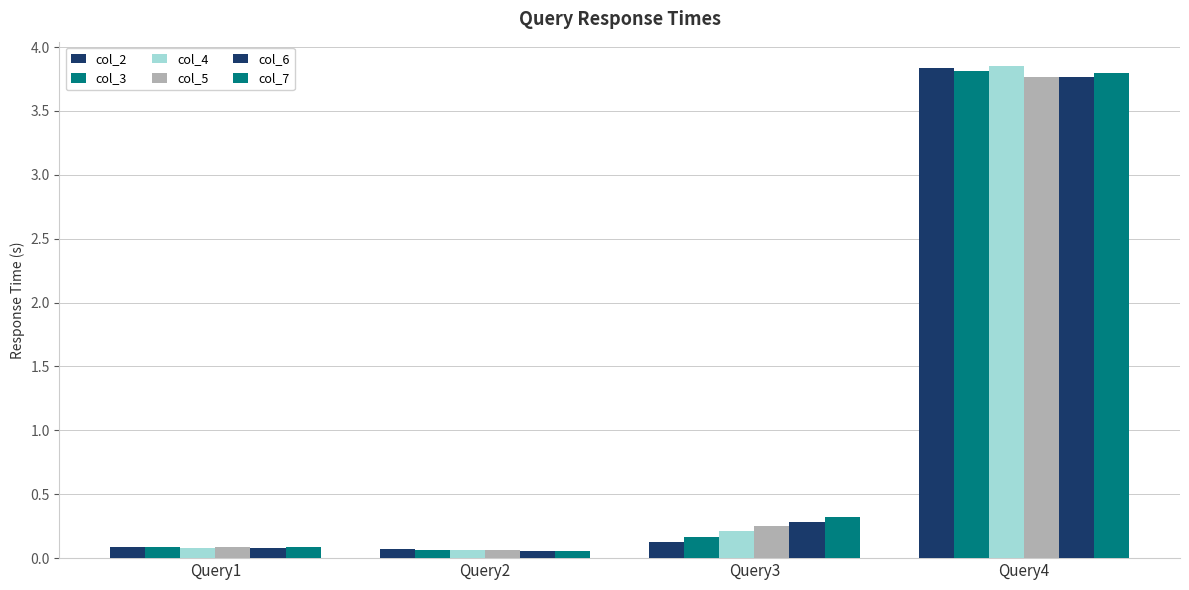

Count the number of categories in the chart.

4